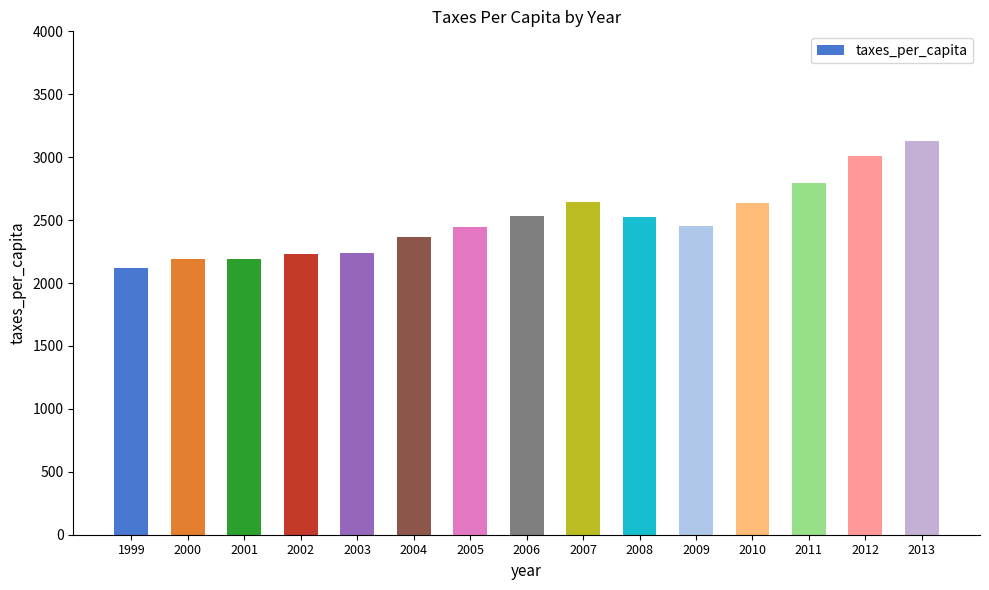

What is the ratio of the value at 2010 to the value at 2007?

1.0